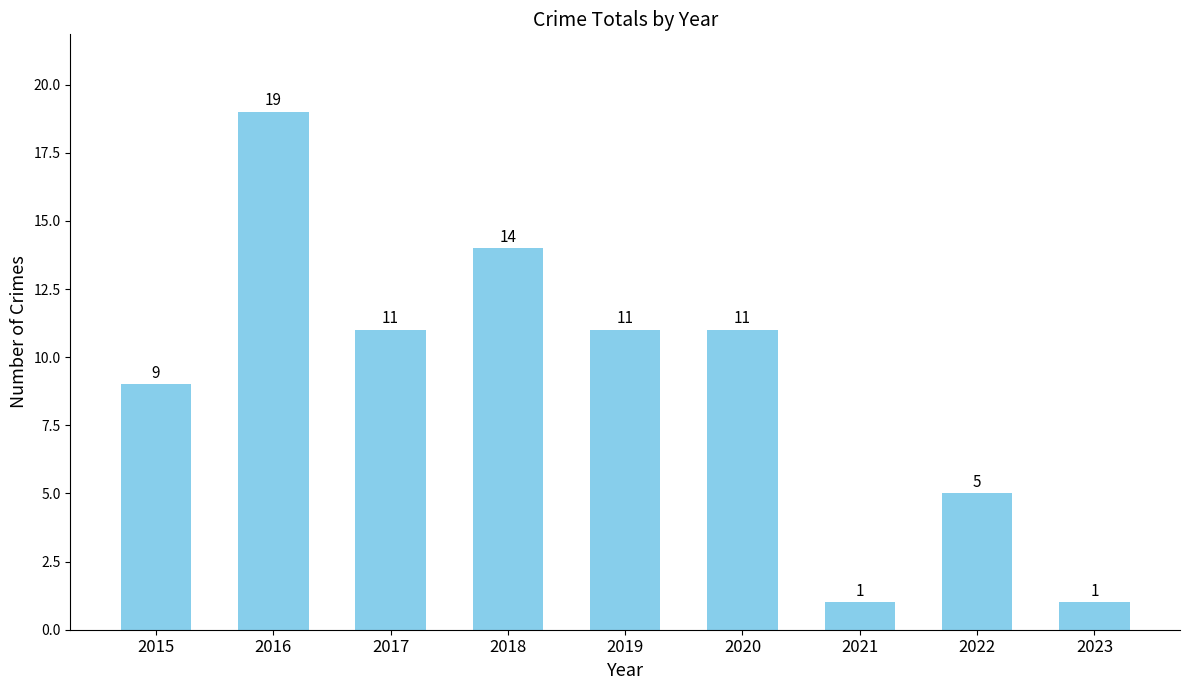

What is the approximate value at 2015?

9